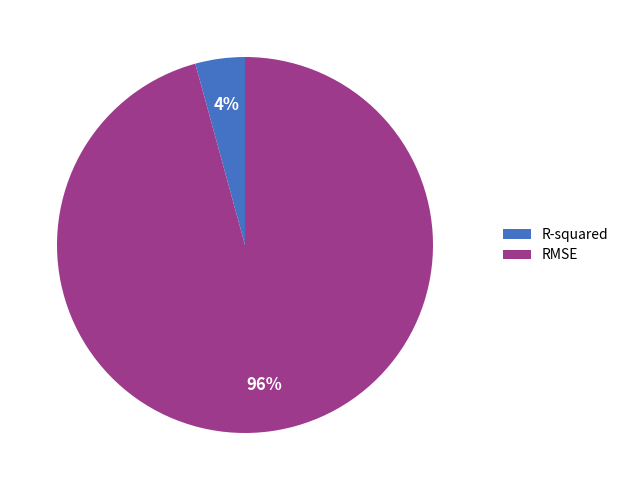

To the nearest percent, what percentage of the pie is RMSE?

96%